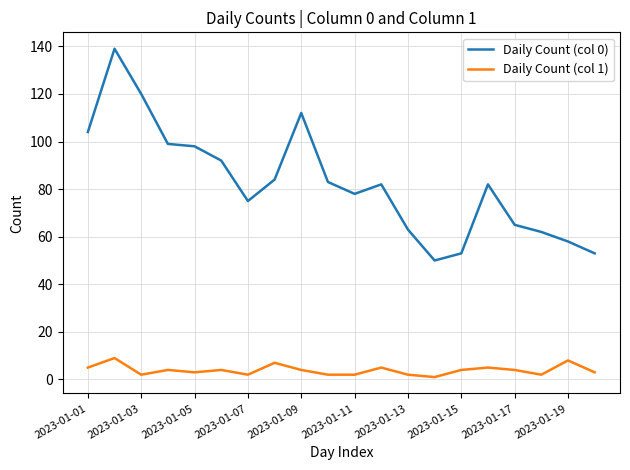

True or false: Daily Count (col 0) and Daily Count (col 1) intersect in this chart.

False